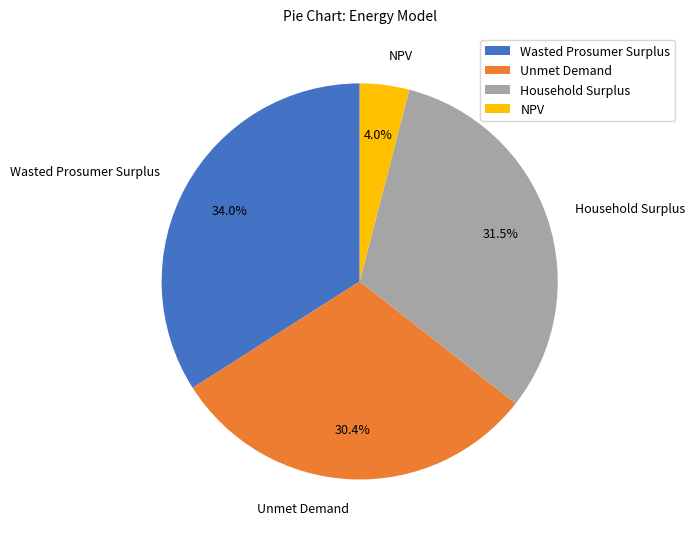

How many segments does this pie chart have?

4